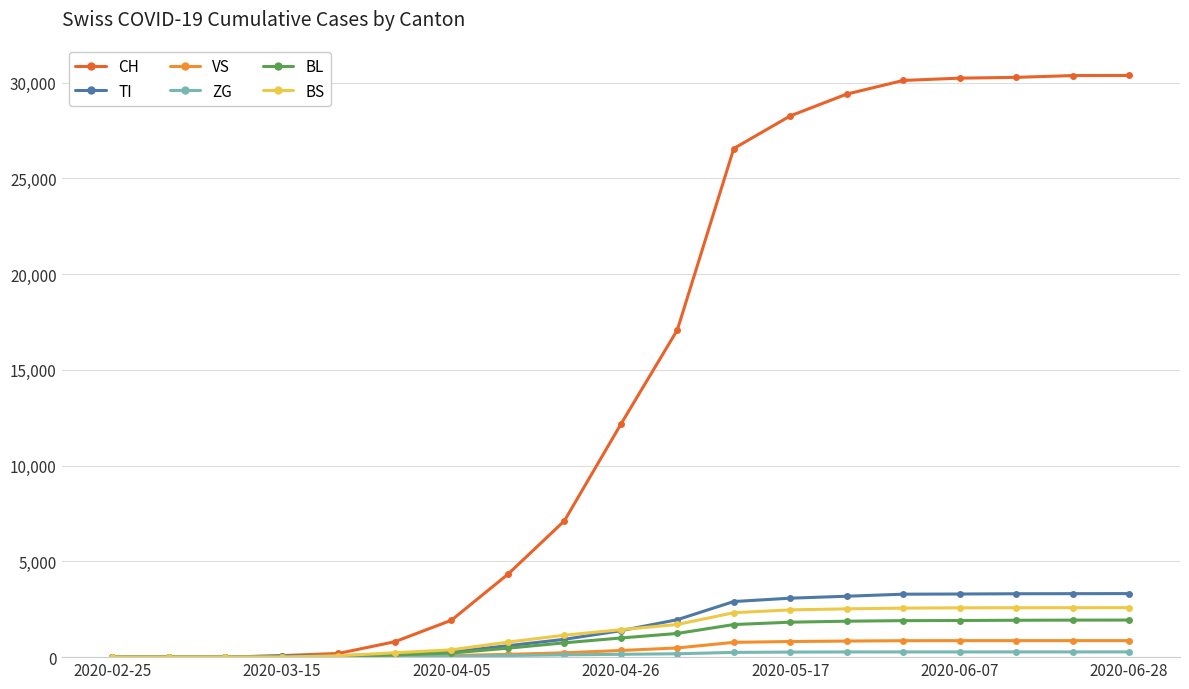

What is the greatest value displayed?

30380